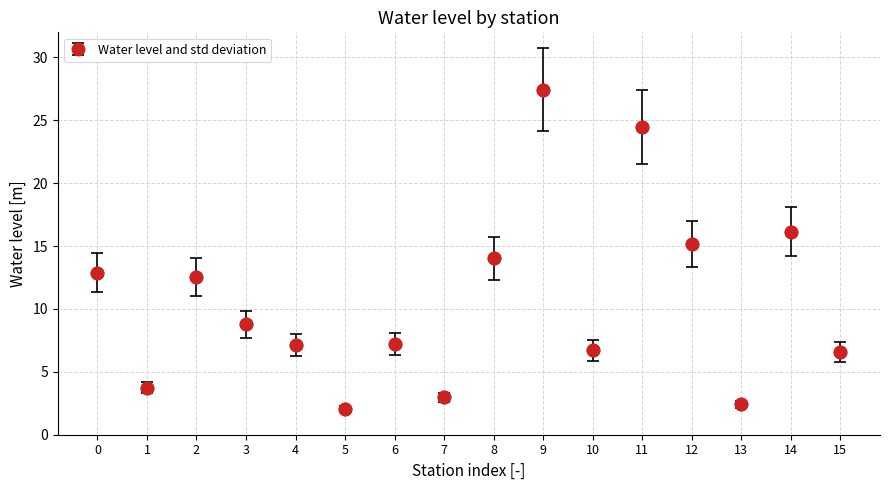

Approximately how many times larger is the value at 14 compared to 15?

2.4